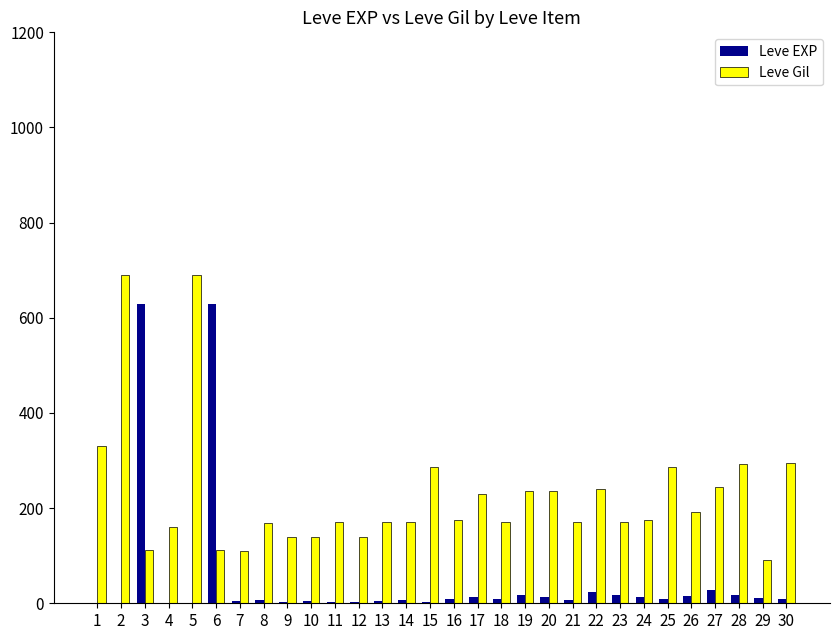

What is the difference between the Leve Gil values at 7 and 18?

60